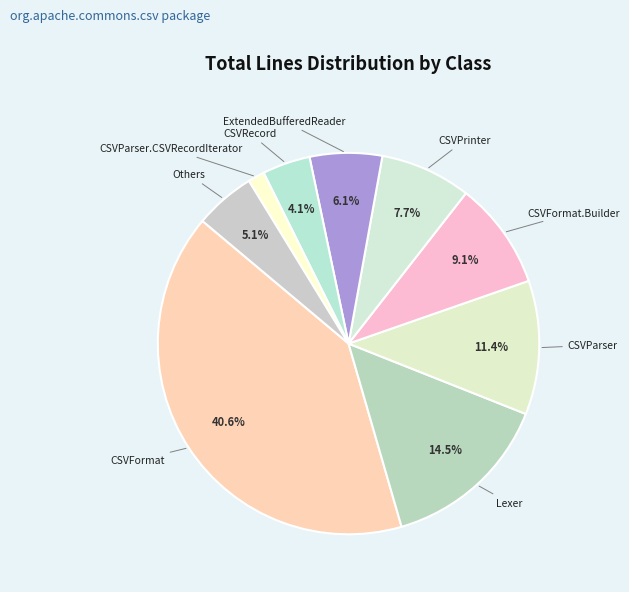

Between CSVFormat and CSVParser.CSVRecordIterator, which is larger?

CSVFormat